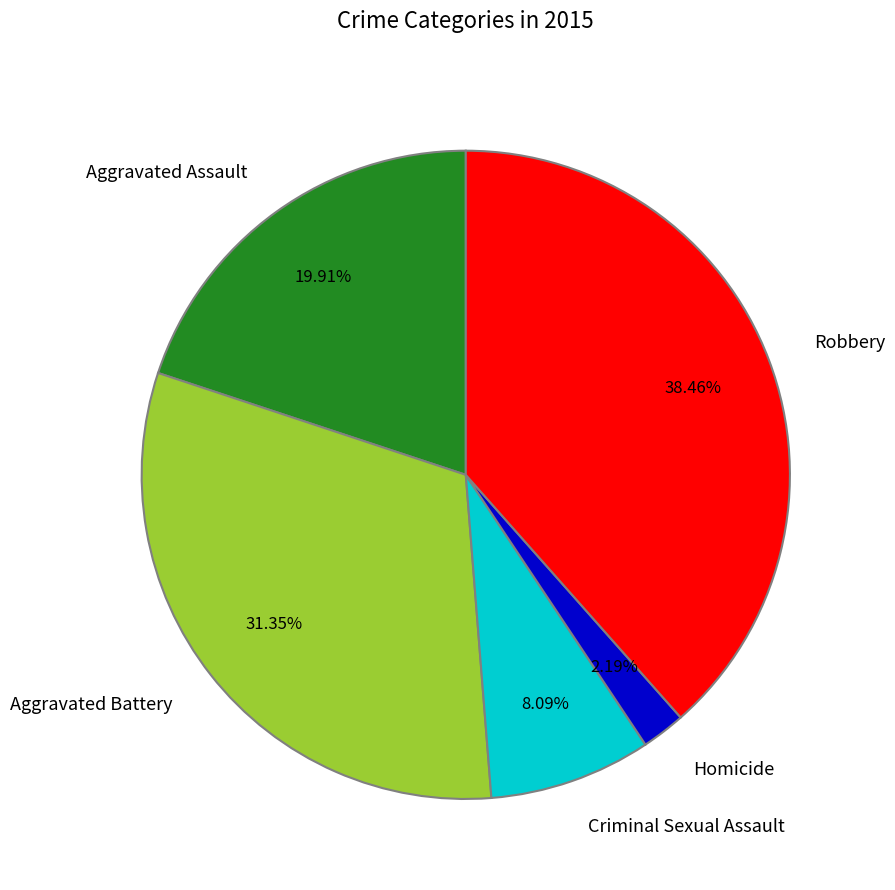

How much of the chart is everything except Homicide?

97.8%